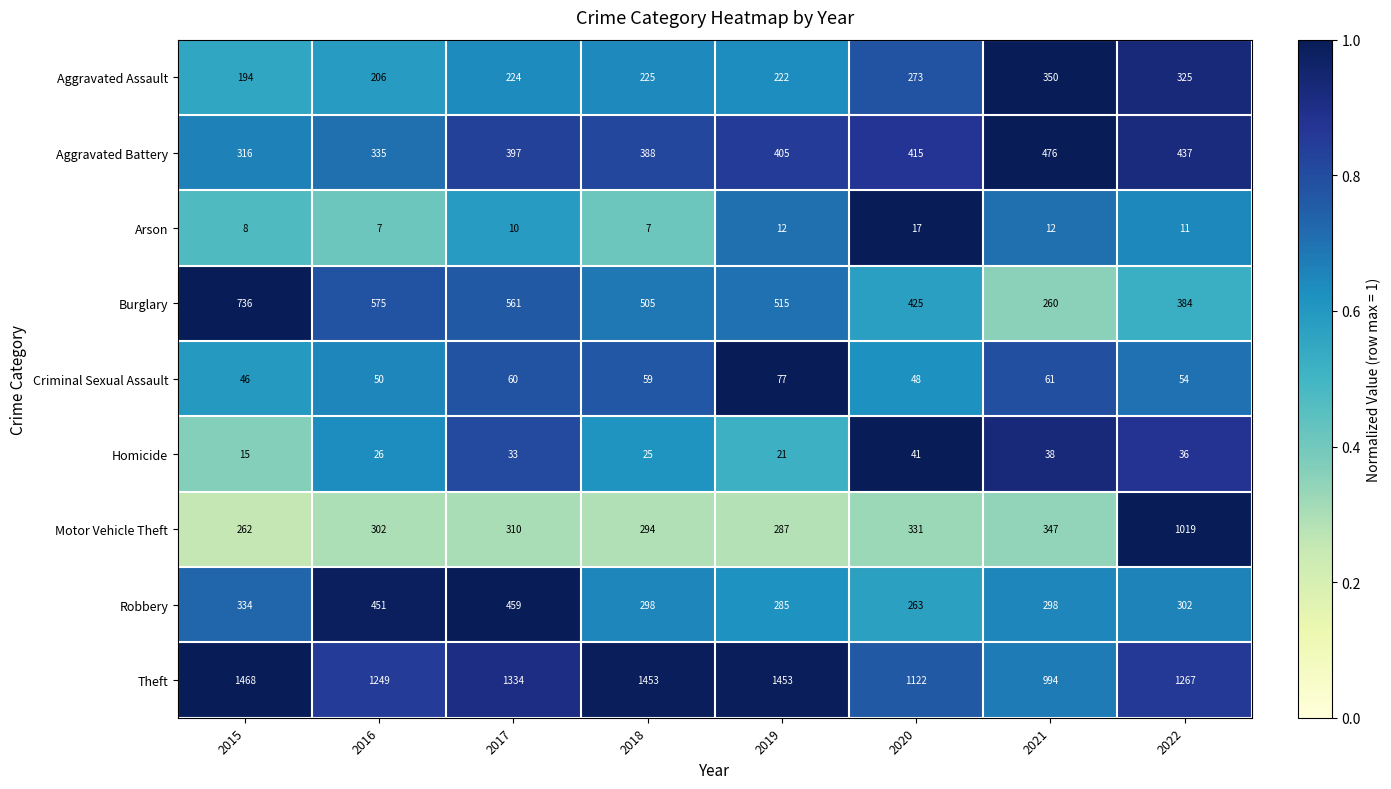

Rank the series at 2021 from lowest to highest value.

Arson, Homicide, Criminal Sexual Assault, Burglary, Robbery, Motor Vehicle Theft, Aggravated Assault, Aggravated Battery, Theft